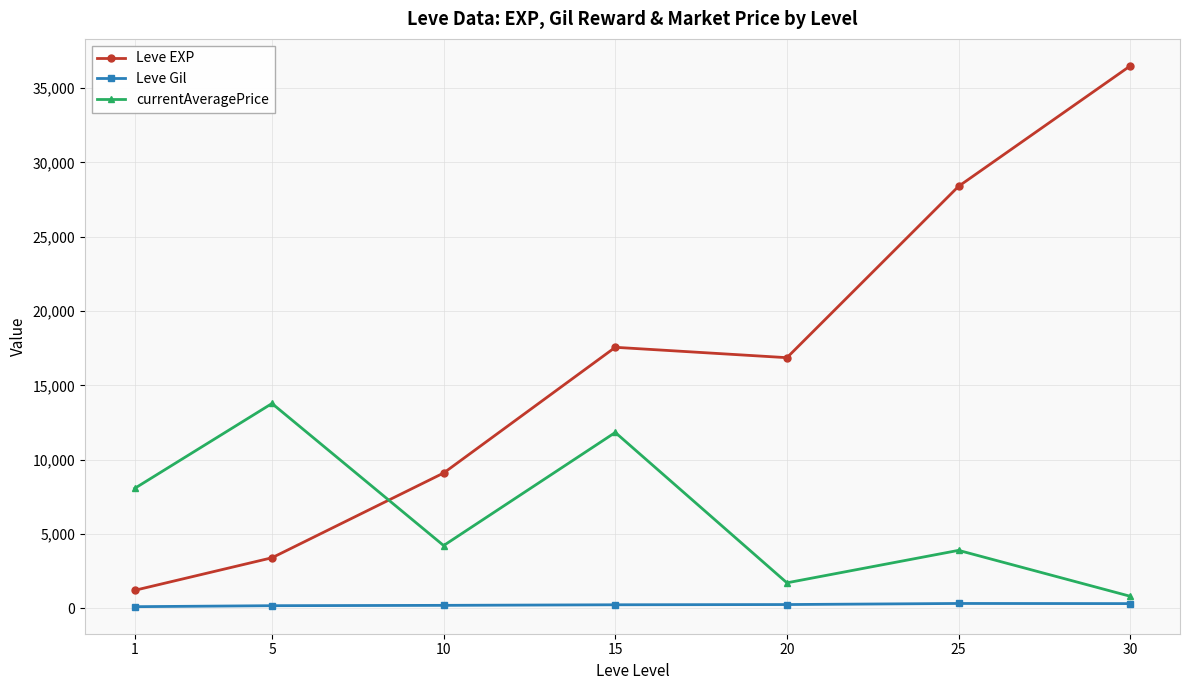

Which series changed the most between 1 and 5?

currentAveragePrice